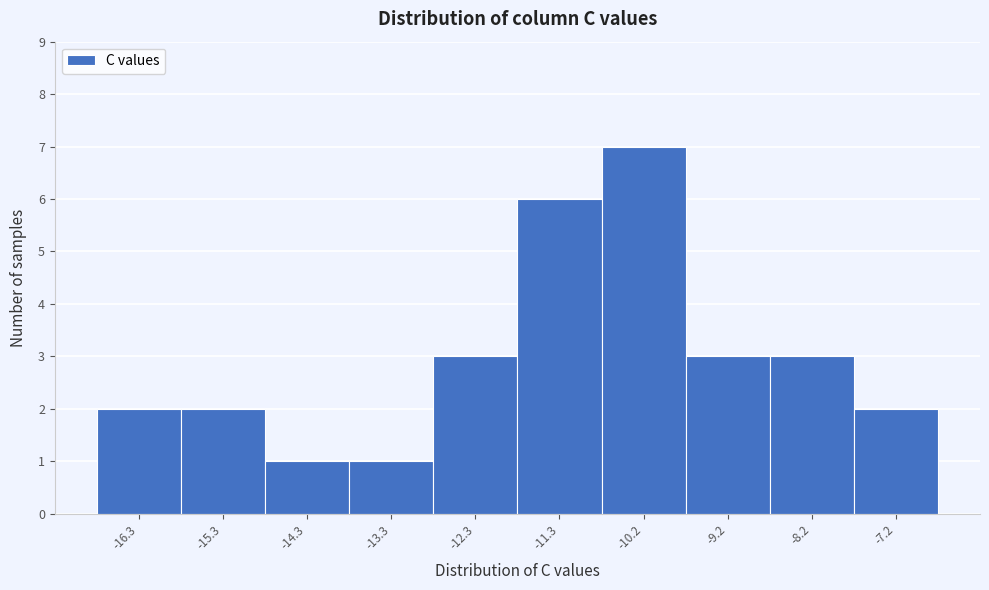

Reading left to right, extract all data points from this chart.

-16.3=2	-15.3=2	-14.3=1	-13.3=1	-12.3=3	-11.3=6	-10.2=7	-9.2=3	-8.2=3	-7.2=2